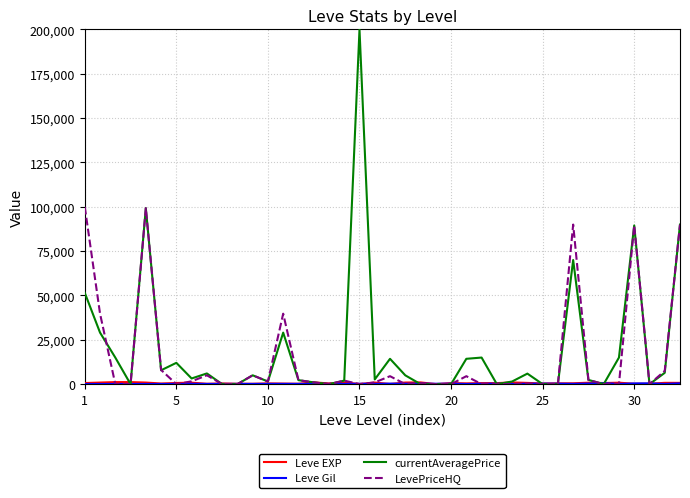

Count the number of data series in this chart.

4